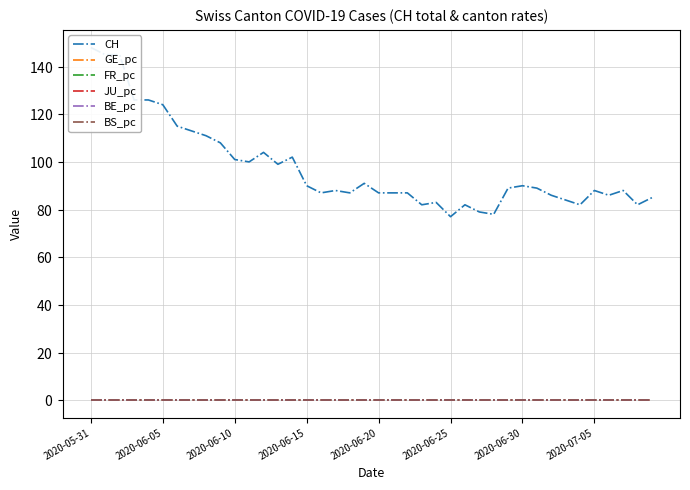

At which label does CH first exceed 89?

2020-05-31